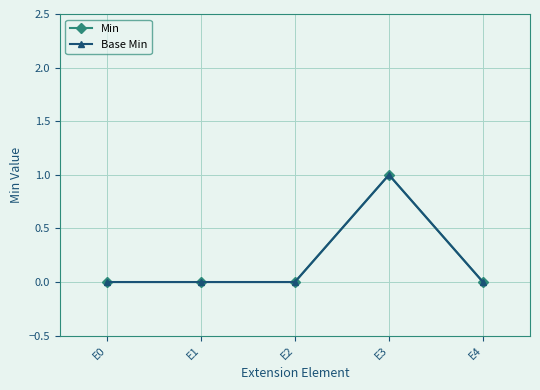

Does the chart have visible grid lines?

Yes